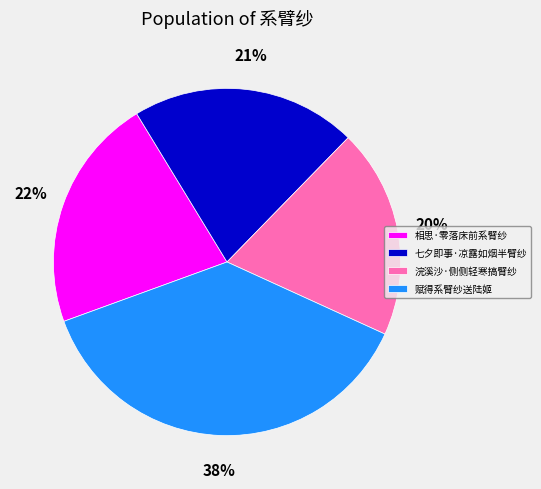

Which category has the biggest portion of the pie?

赋得系臂纱送陆姬